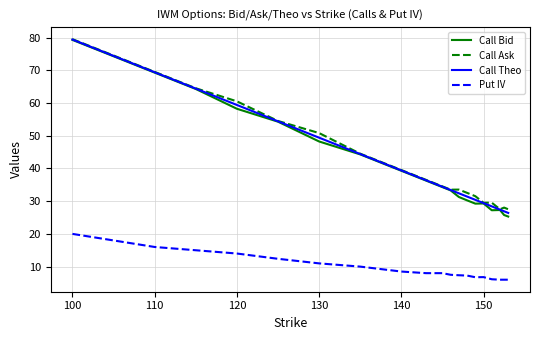

What is the maximum value shown in the chart?

79.5